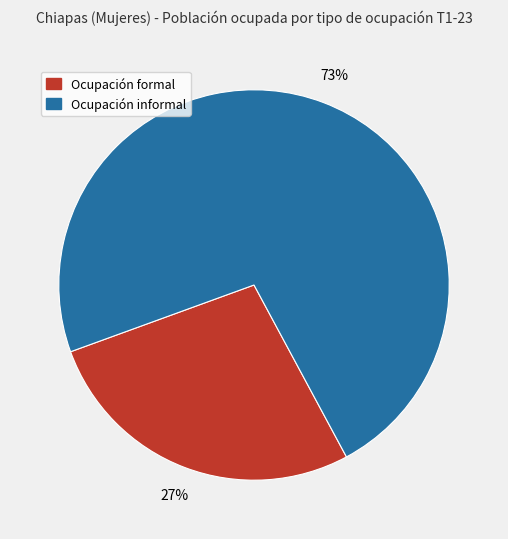

Which category has the smallest portion of the pie?

Ocupación formal